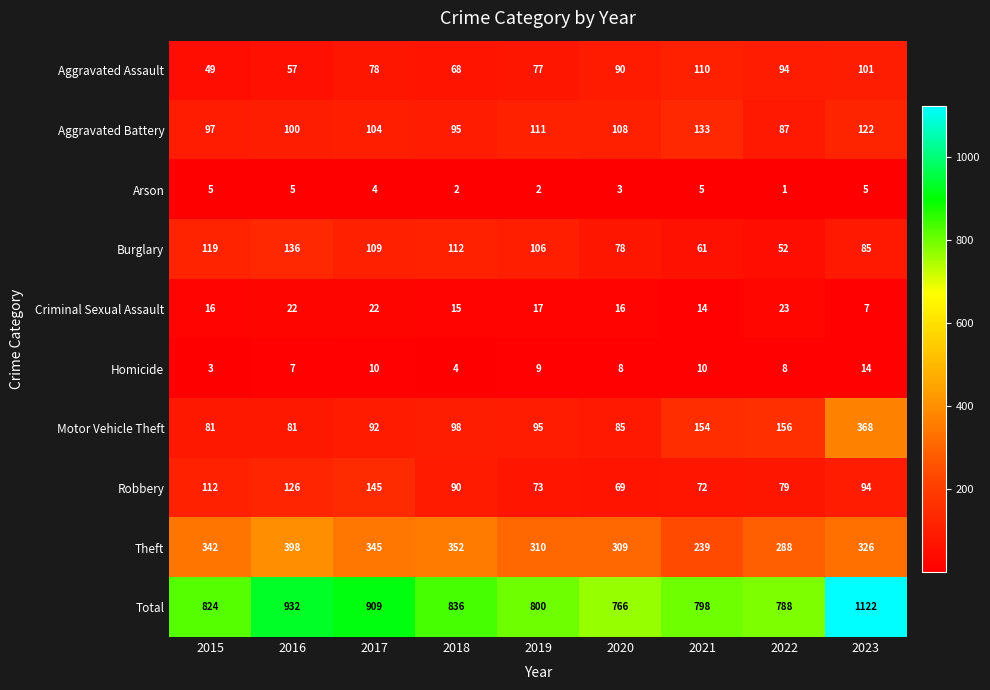

The value of Total at 2022 is 1231. True or false?

False